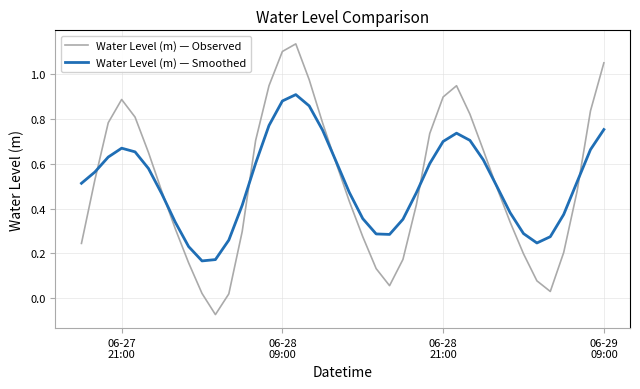

True or false: Water Level (m) — Observed and Water Level (m) — Smoothed cross at least once.

True